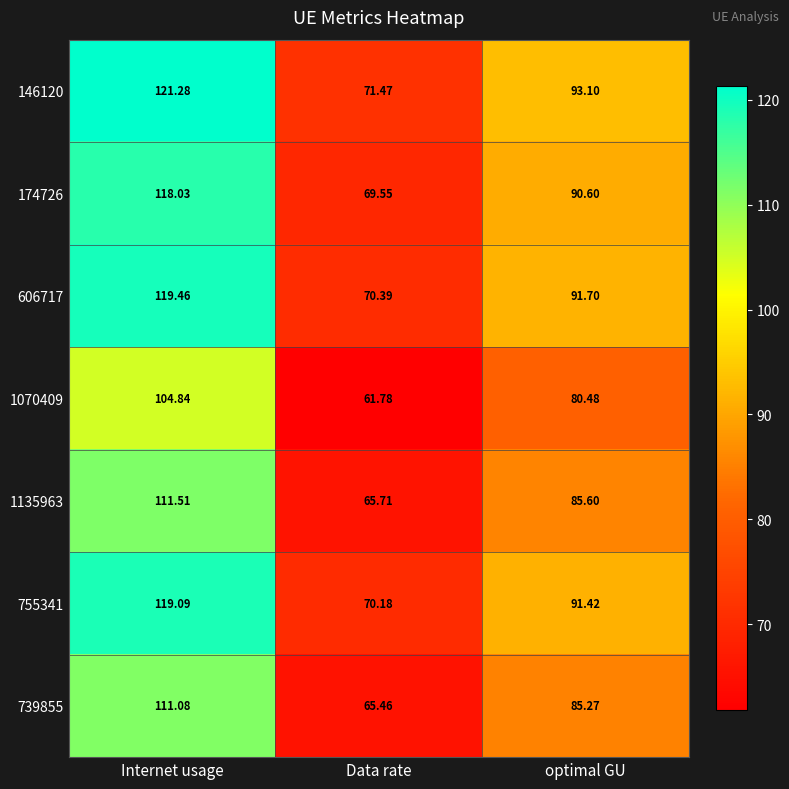

At which category is the sum across all series the highest?

Internet usage